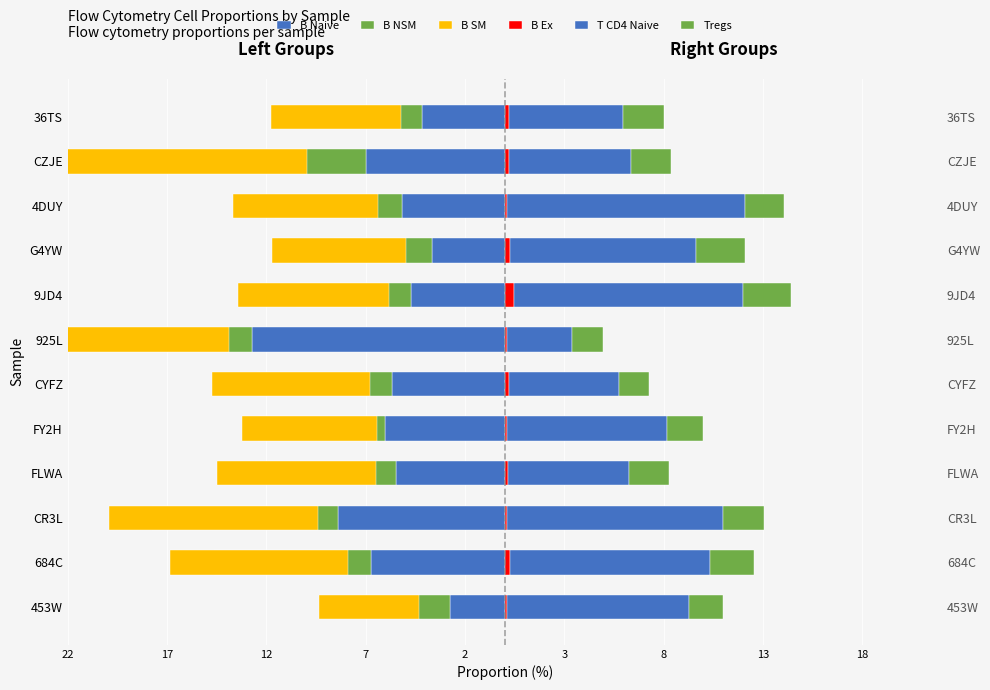

Count the number of data series in this chart.

6